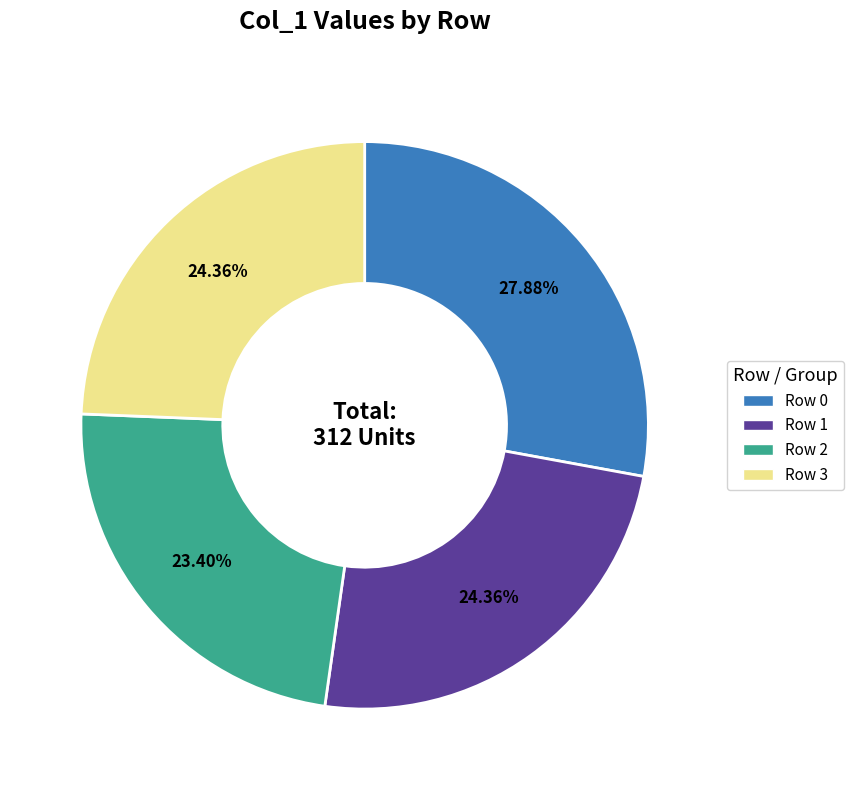

What is the smallest slice in the pie chart?

Row 2